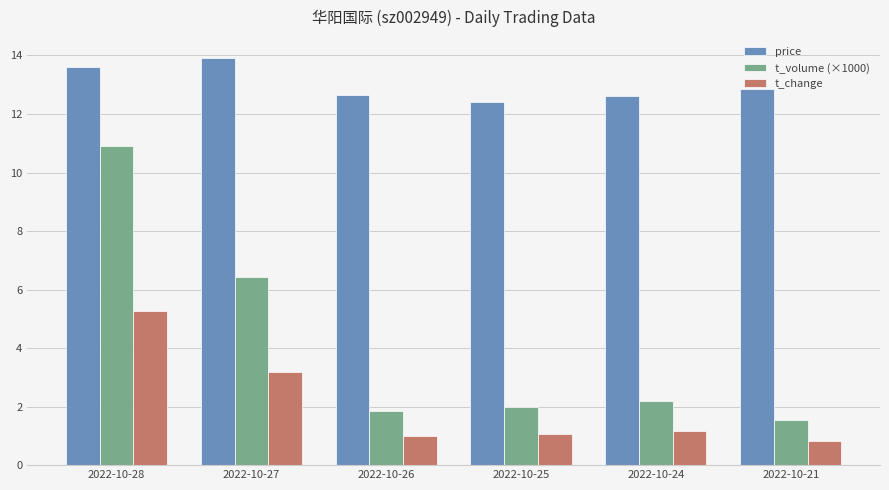

What is the value of the price bar at the 1st from the left?

13.6